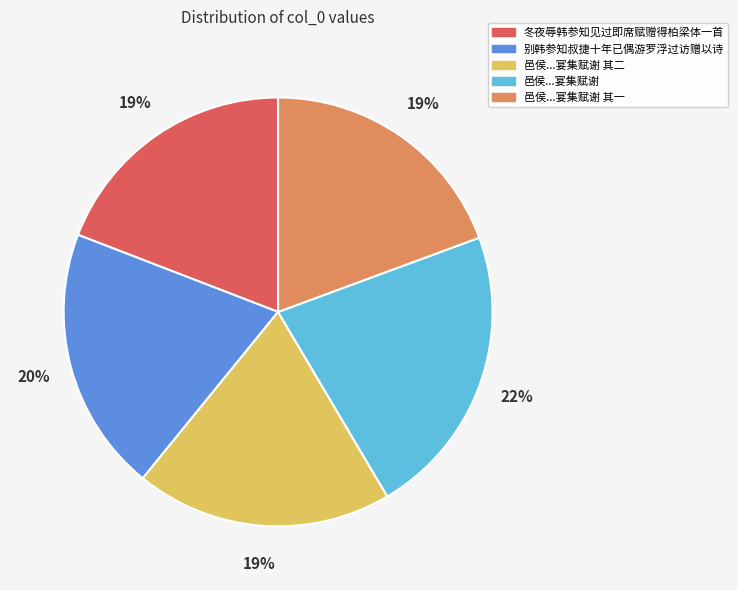

To the nearest percent, what is the average slice percentage?

20%